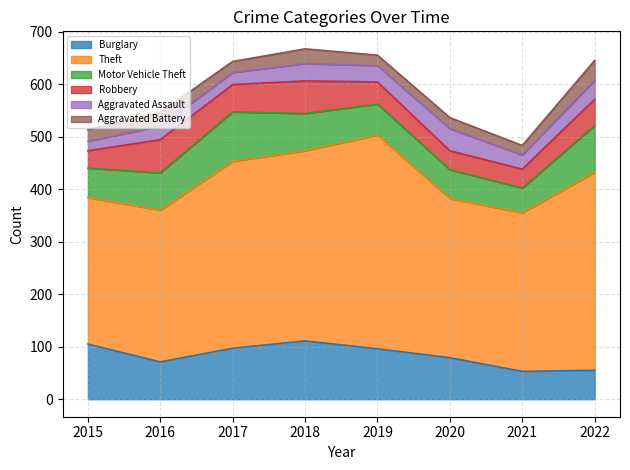

At which category is the sum across all series the highest?

2018